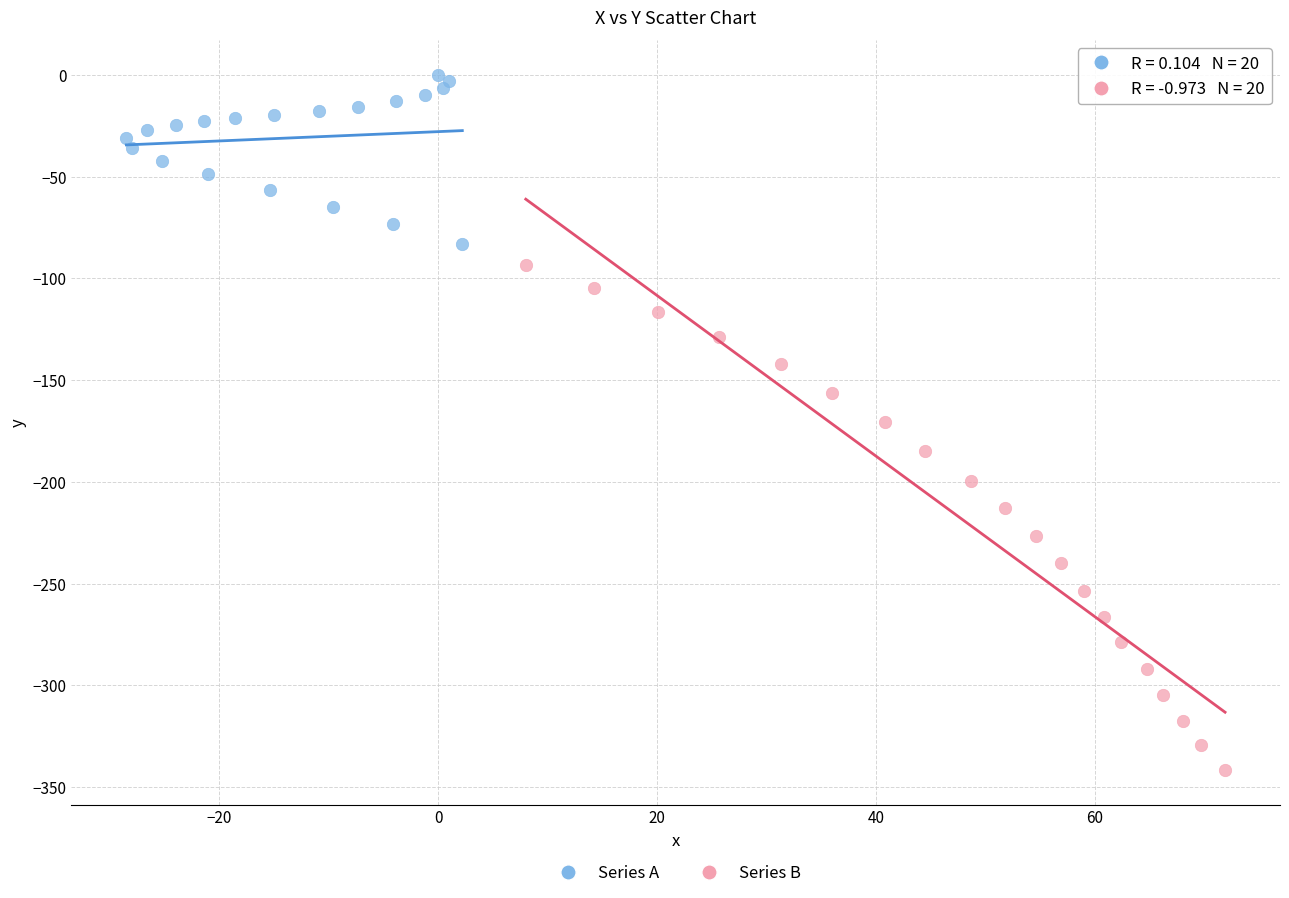

Which series has the widest spread of Y values?

Series B